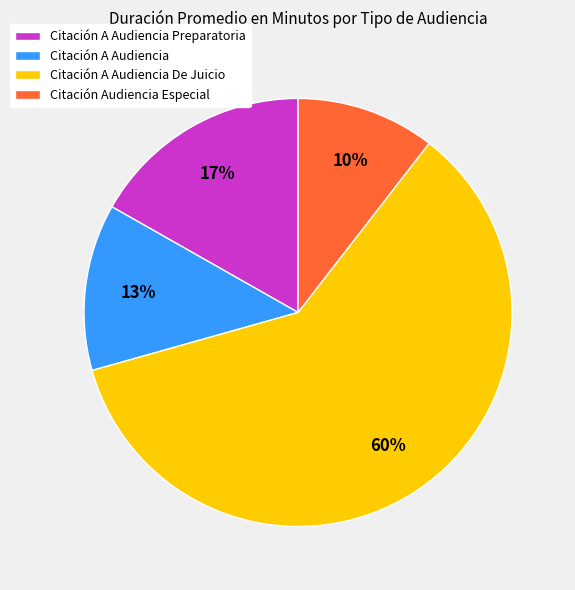

Between Citación A Audiencia Preparatoria and Citación Audiencia Especial, which is larger?

Citación A Audiencia Preparatoria